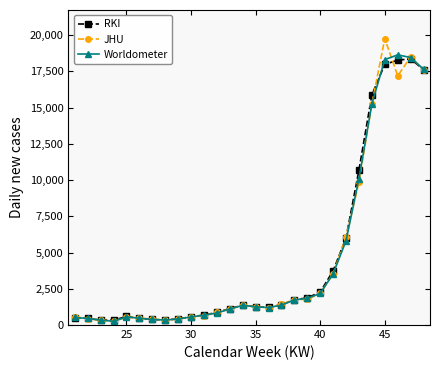

What is the value of the JHU point at the 16th from the left?

1203.3